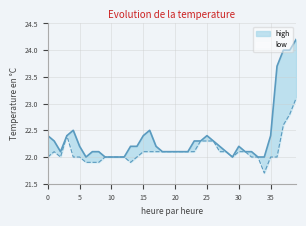

True or false: low and high cross at least once.

False